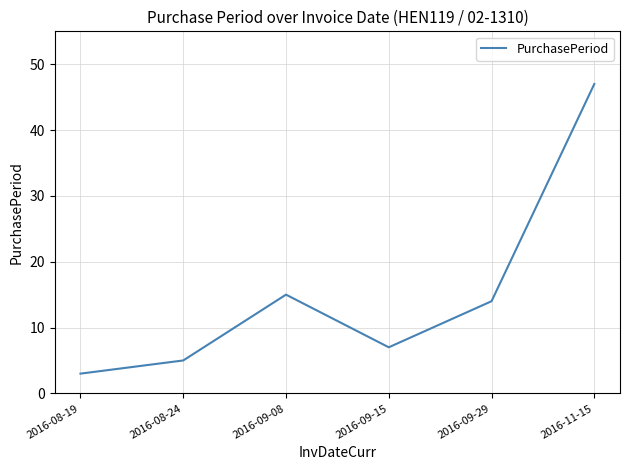

What is the difference between the values at 2016-08-24 and 2016-09-08?

10